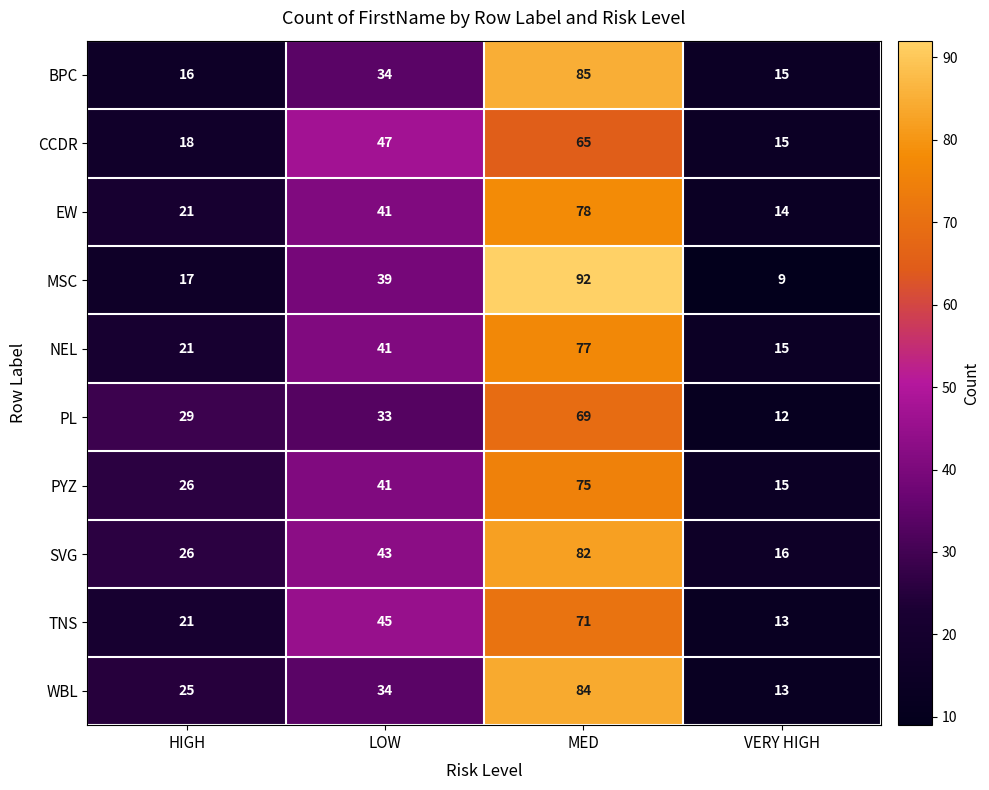

What is the total value across all series at VERY HIGH?

137